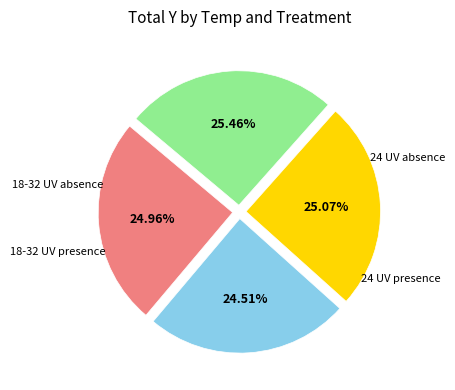

To the nearest percent, what is the average slice percentage?

25%